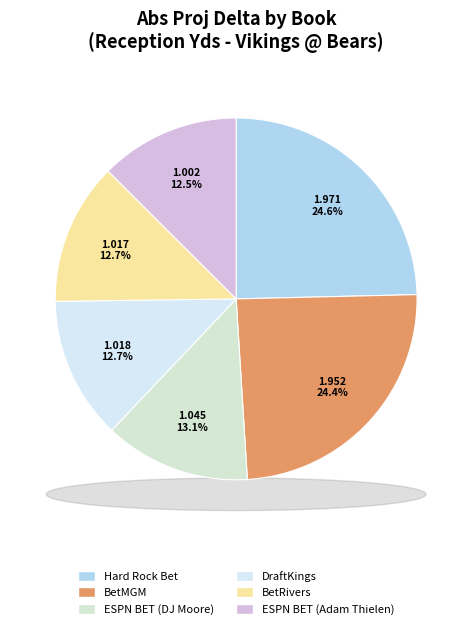

Count the number of slices in the pie.

6